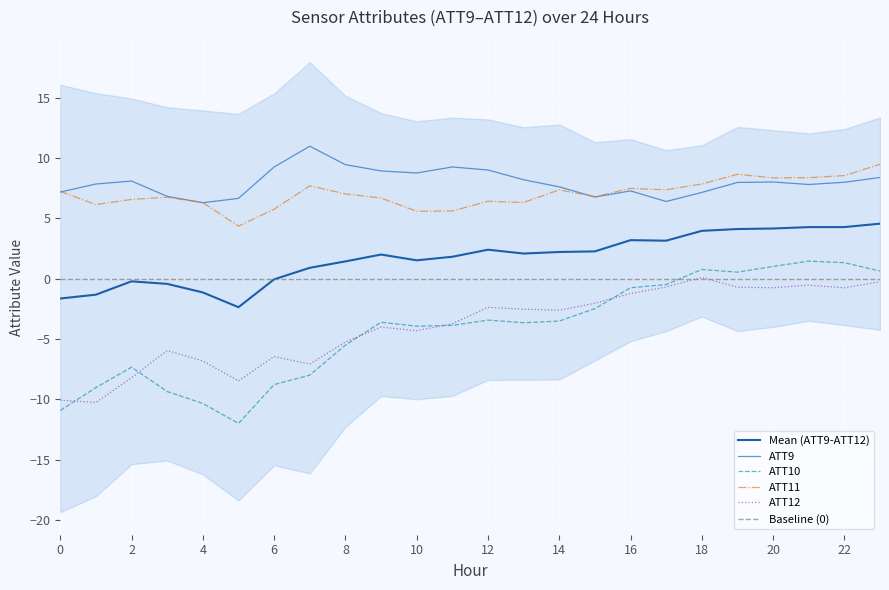

At which category does ATT12 reach its first local valley?

1